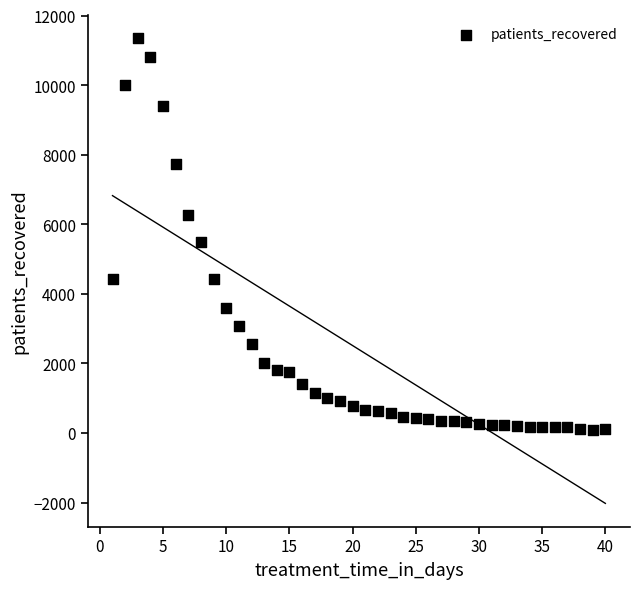

What Y value in the scatter plot is closest to 5722?

5496